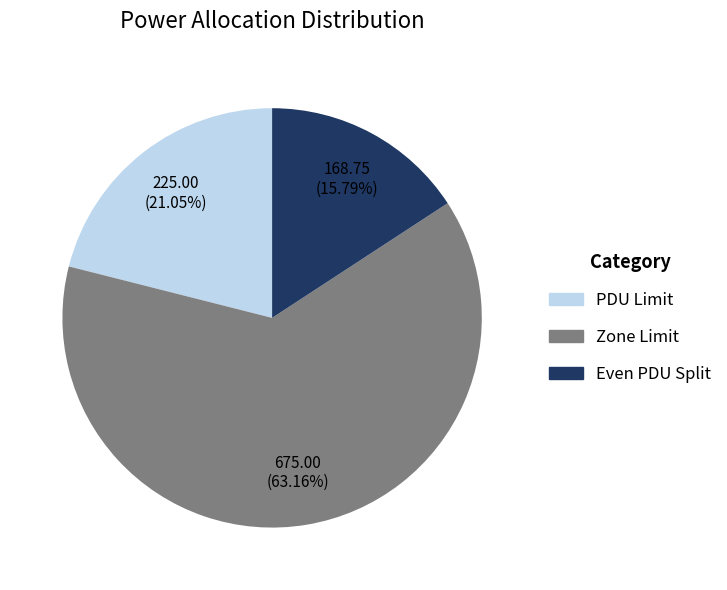

What is the largest slice in the pie chart?

Zone Limit